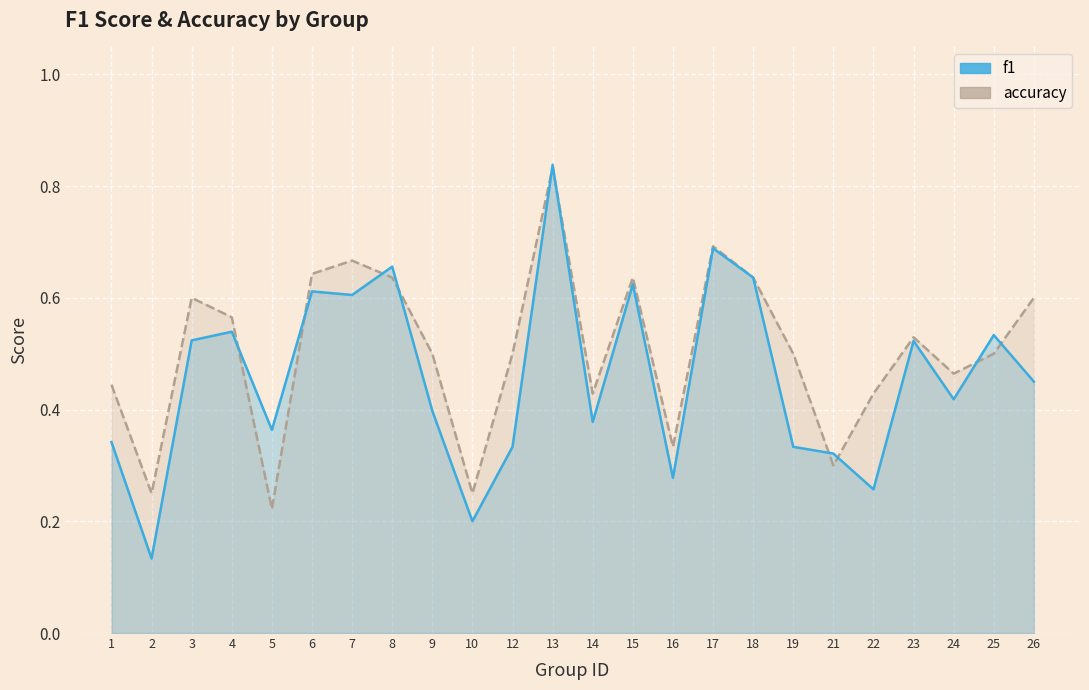

What is the average value of the f1 series?

0.5